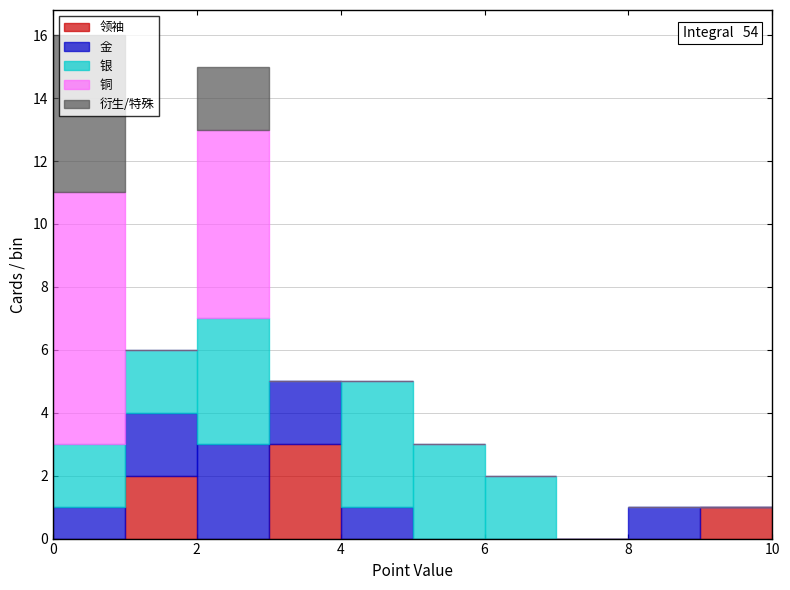

Which range on the x-axis has the tallest stacked bar (by total height)?

0 to 1